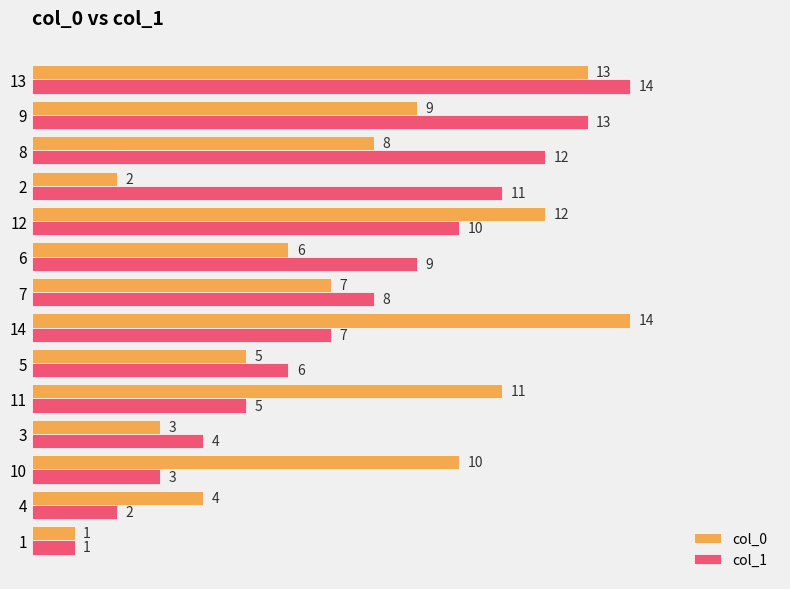

True or false: col_1 has a value of 11 at 2.

True